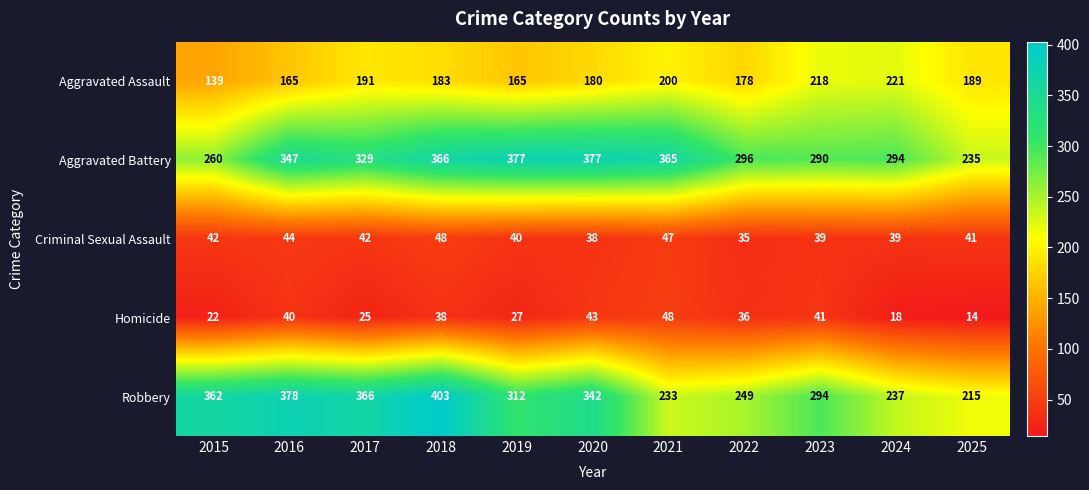

What is the total value across all series at 2024?

809